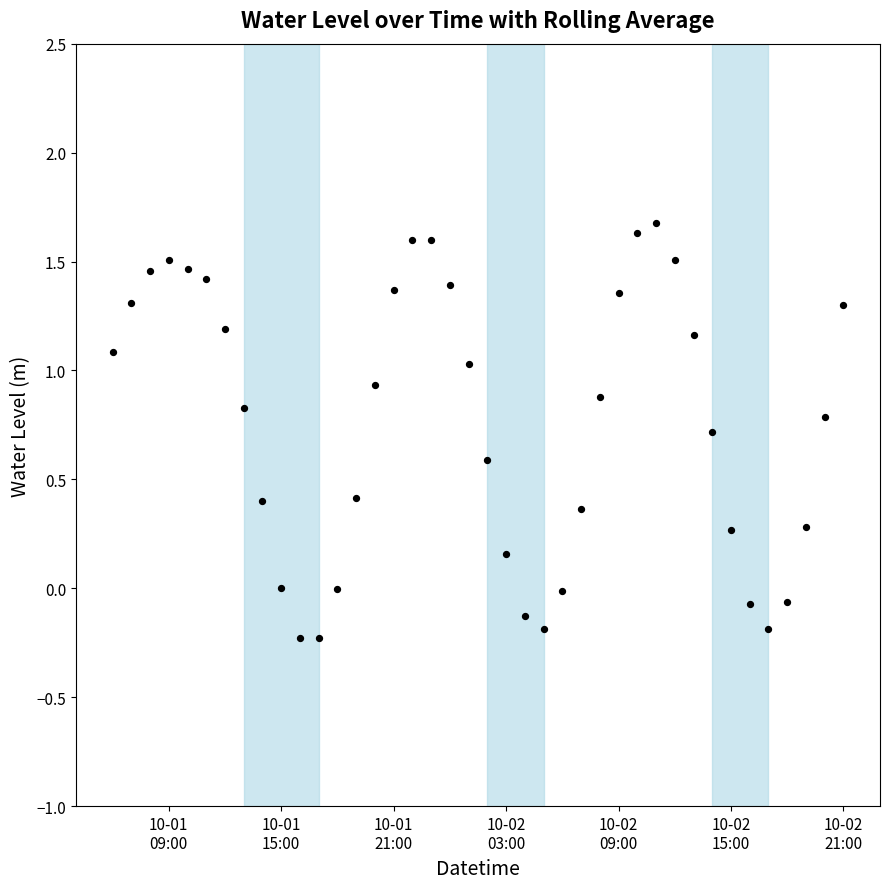

What is the range of X values (max minus min)?

1.6